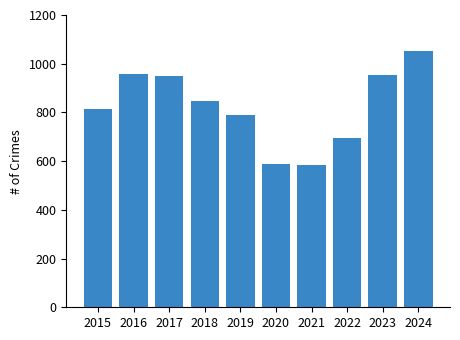

What is the difference between the values at 2015 and 2021?

230